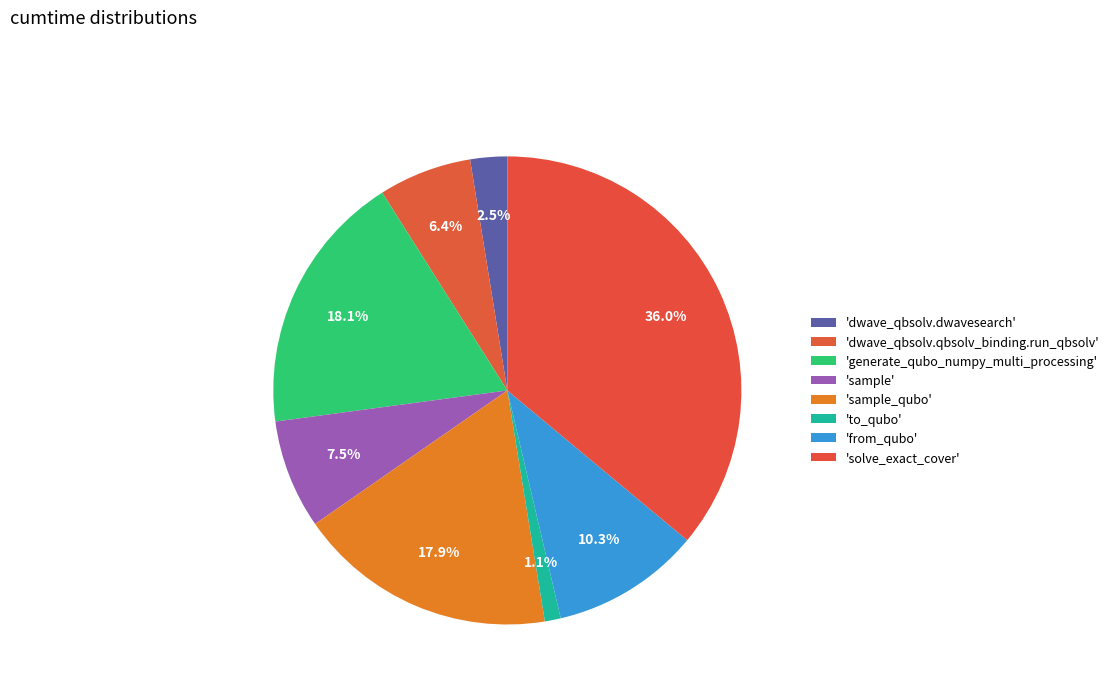

How many slices are in this pie chart?

8